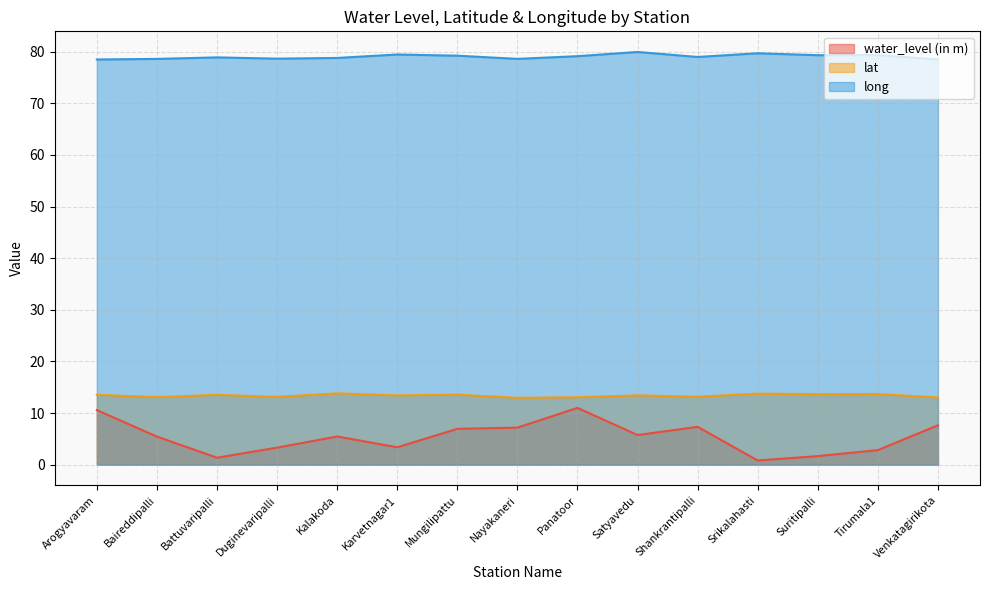

At Arogyavaram, list the series in order from smallest to largest.

water_level (in m), lat, long